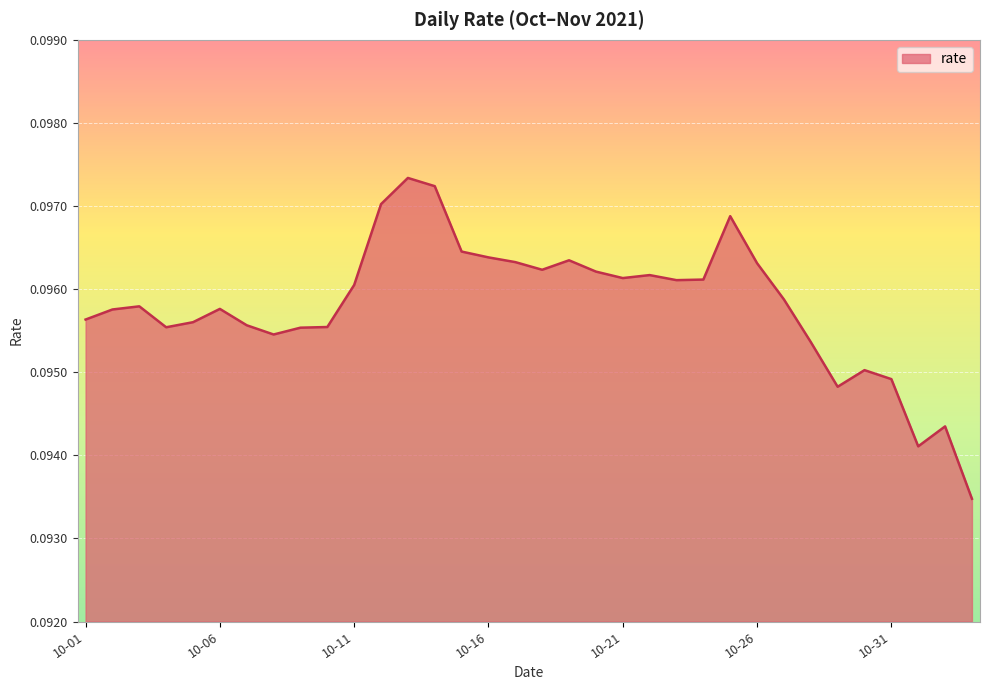

Does the chart display data point markers on the line(s)?

No